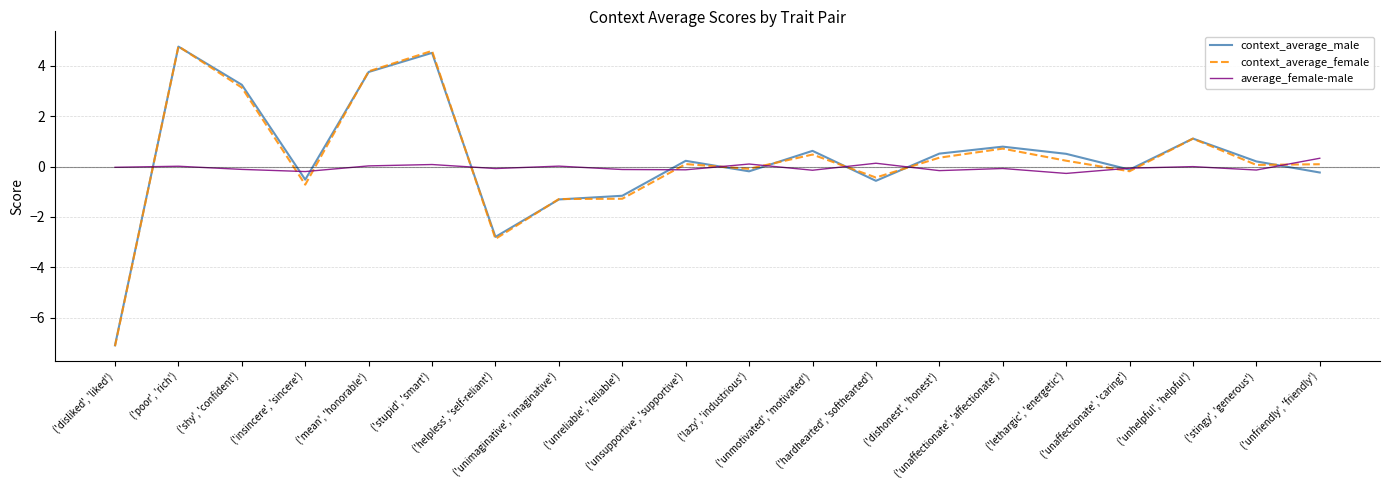

Which series has the widest spread of values?

context_average_female